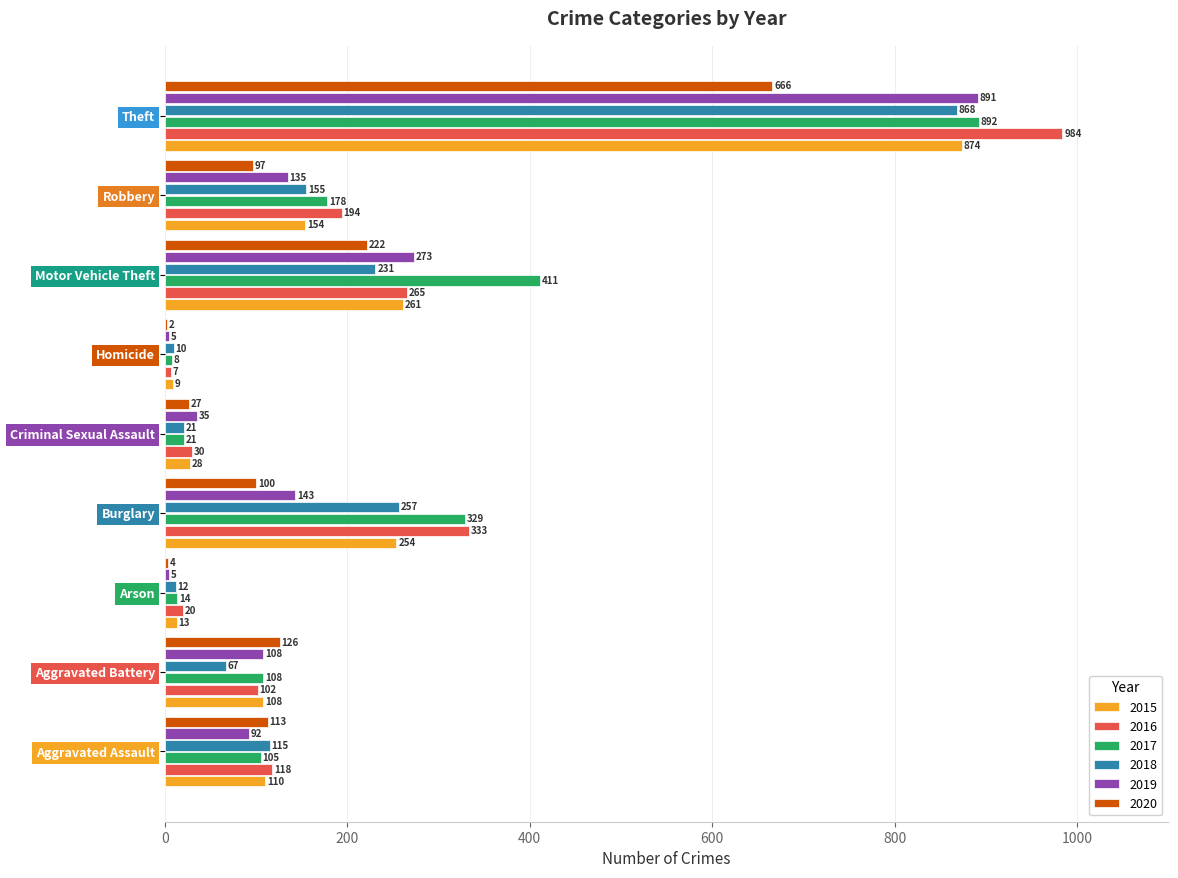

What is the sum of the 2020 values at Homicide and Criminal Sexual Assault?

29